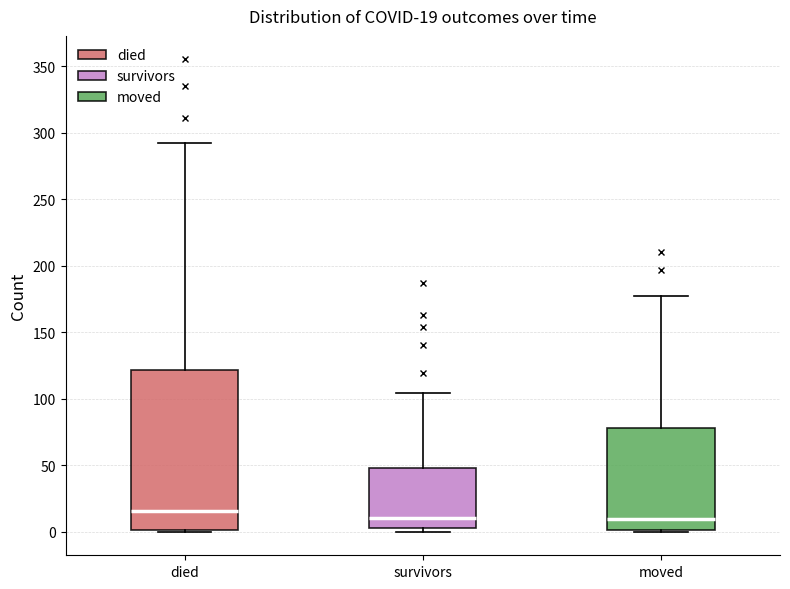

Which box is the tallest, from its lower edge to its upper edge?

died